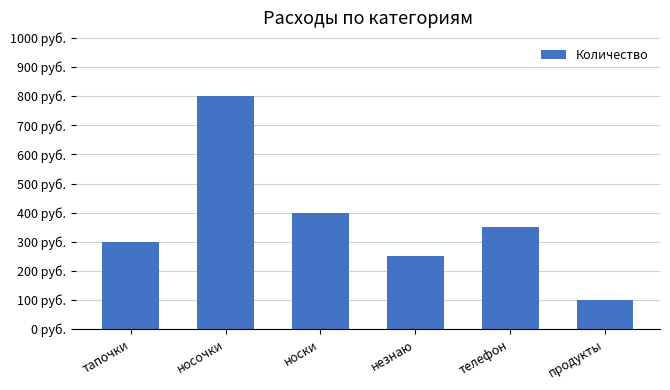

List the labels in order of value, largest first.

носочки, носки, телефон, тапочки, незнаю, продукты